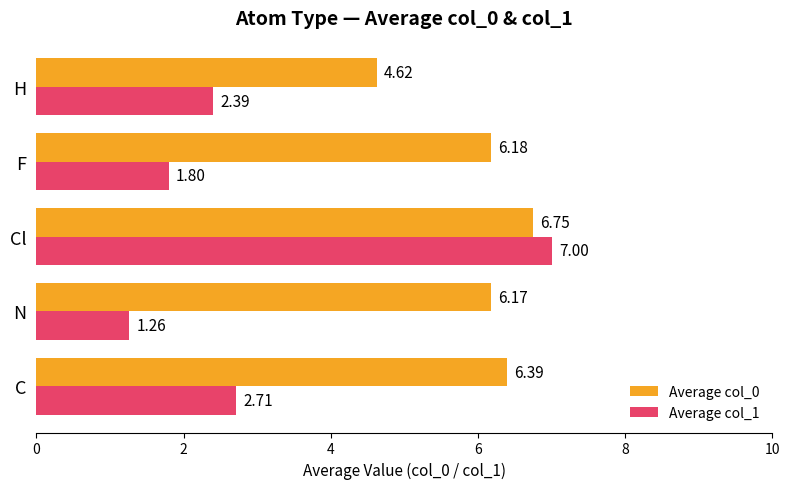

At which category does the chart reach its peak across all series?

Cl